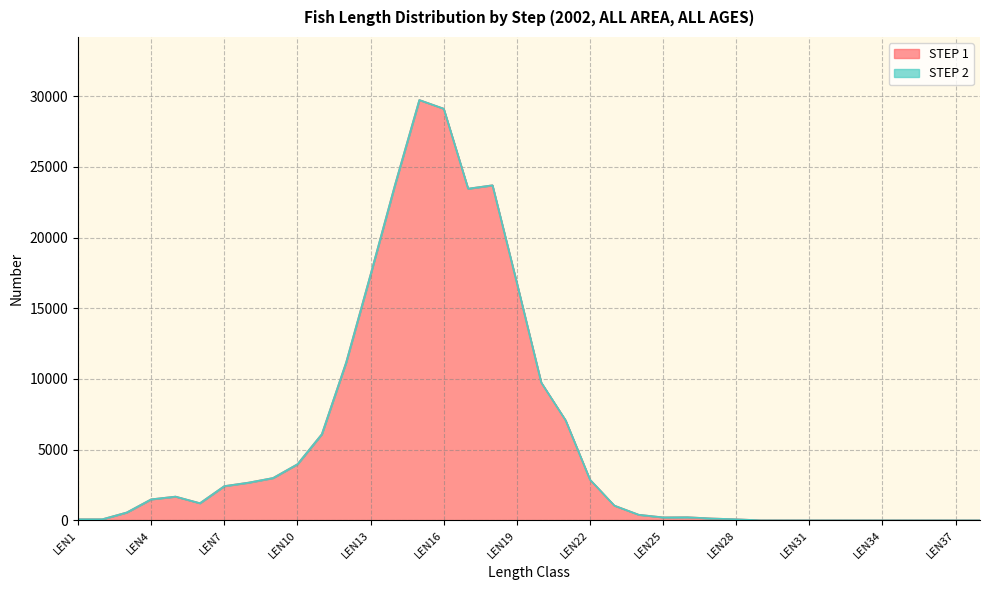

The value at LEN34 is 9123. True or false?

False